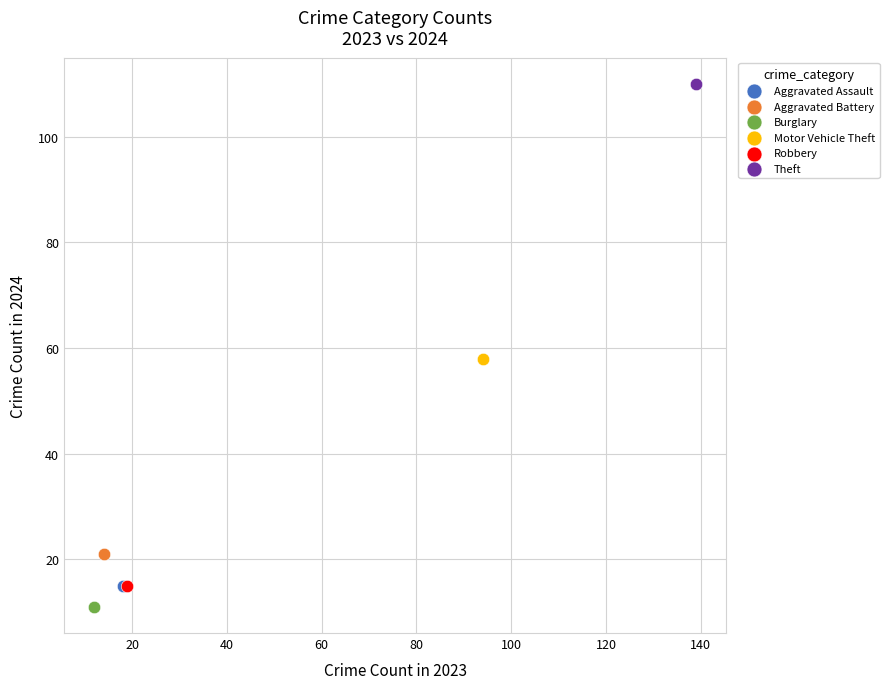

Which series contains the highest Y value?

Theft